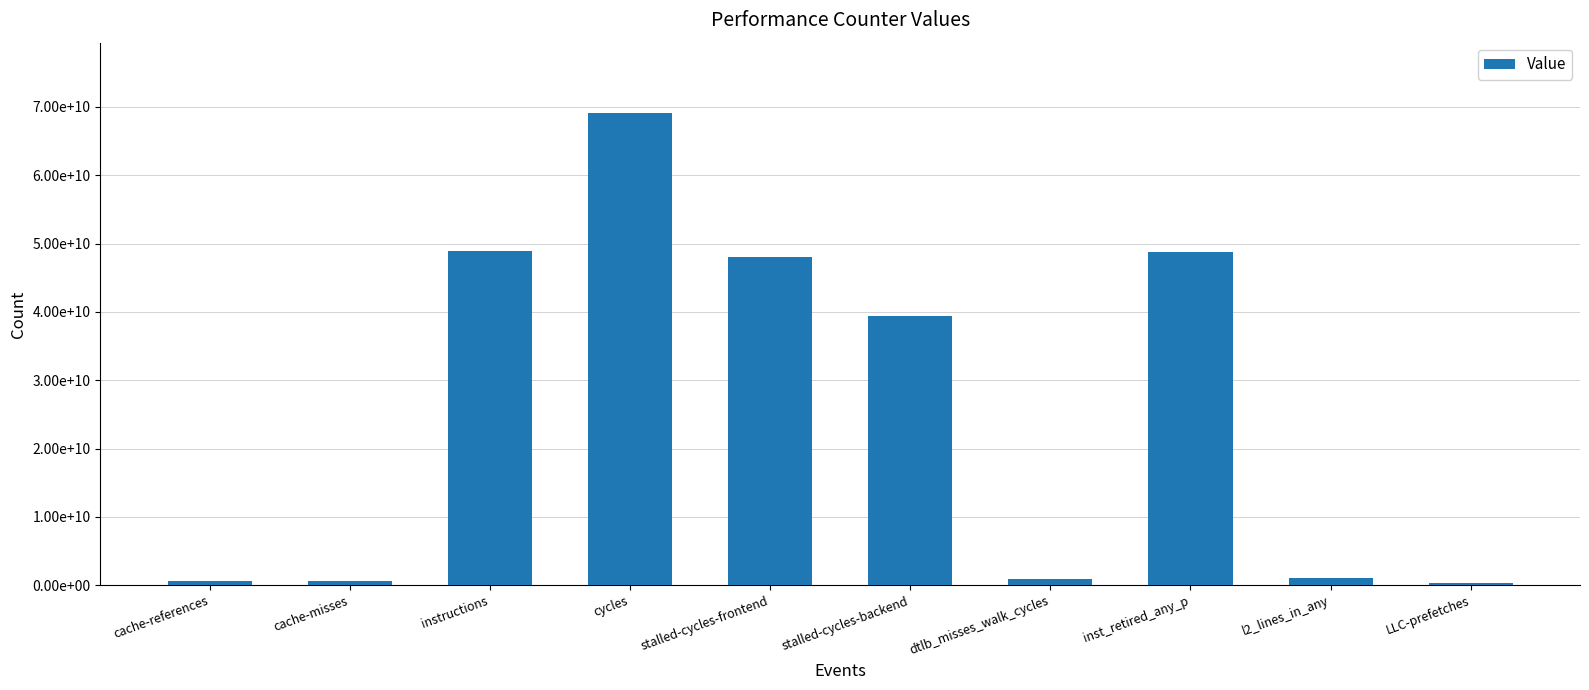

True or false: the data shows 72880914510 at inst_retired_any_p.

False